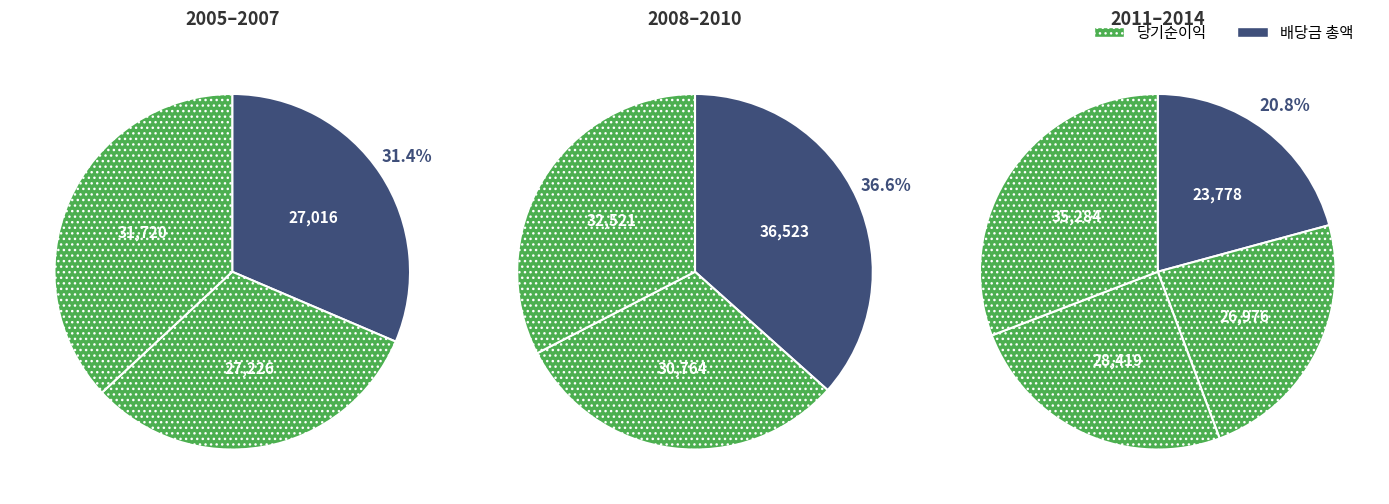

To the nearest percent, what portion does 2014 represent?

12%